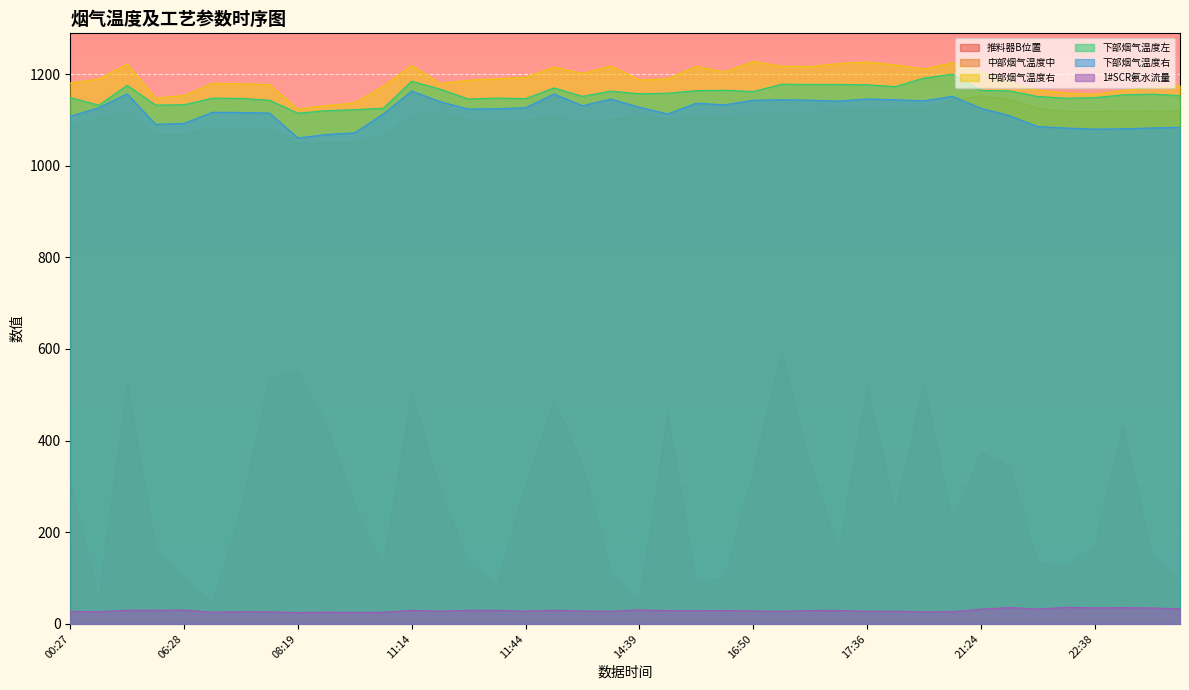

How many lines are shown in the chart?

6